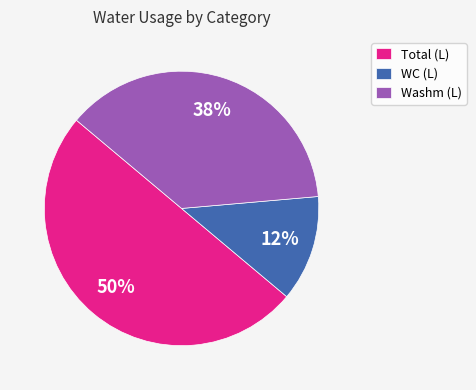

To the nearest percent, what is the average slice percentage?

33%